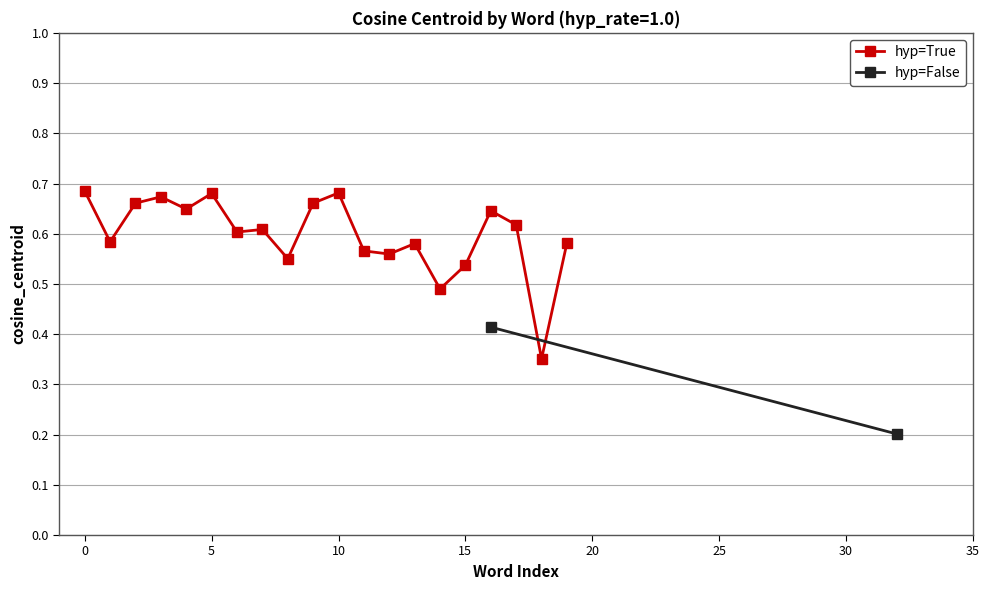

The hyp=True series shows 0.9 at 15. True or false?

False